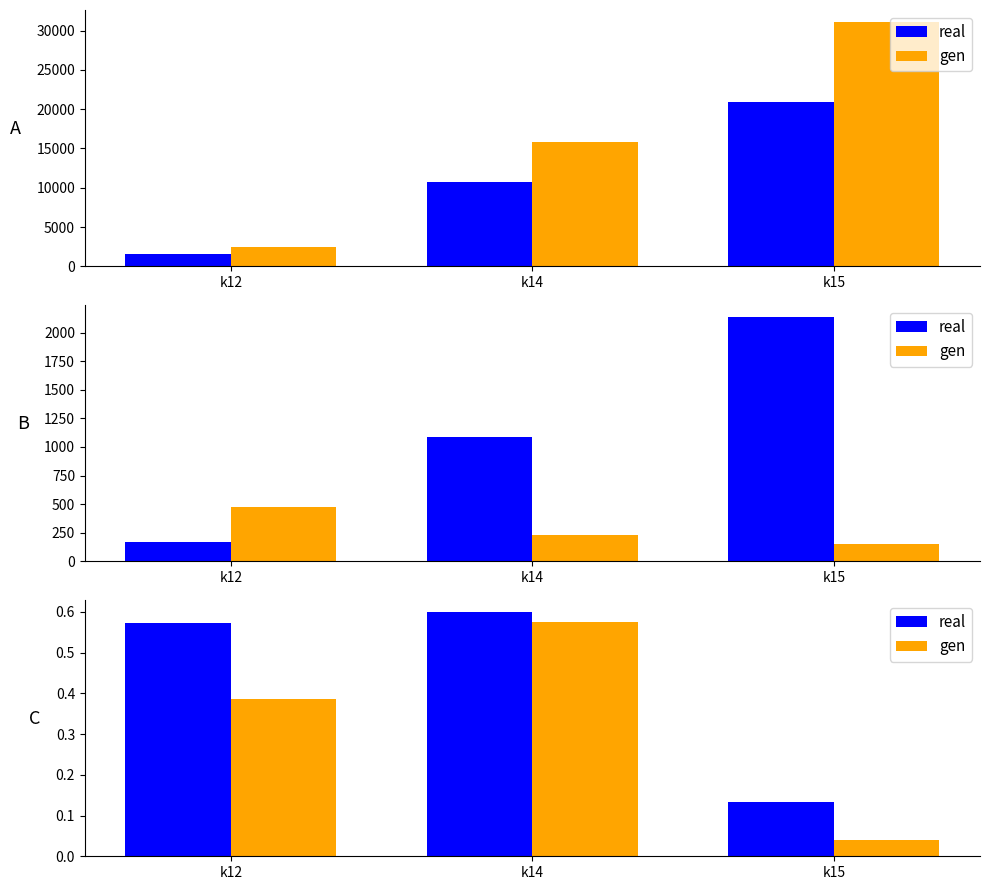

What is the value of the gen bar at the 2nd from the left?

0.6